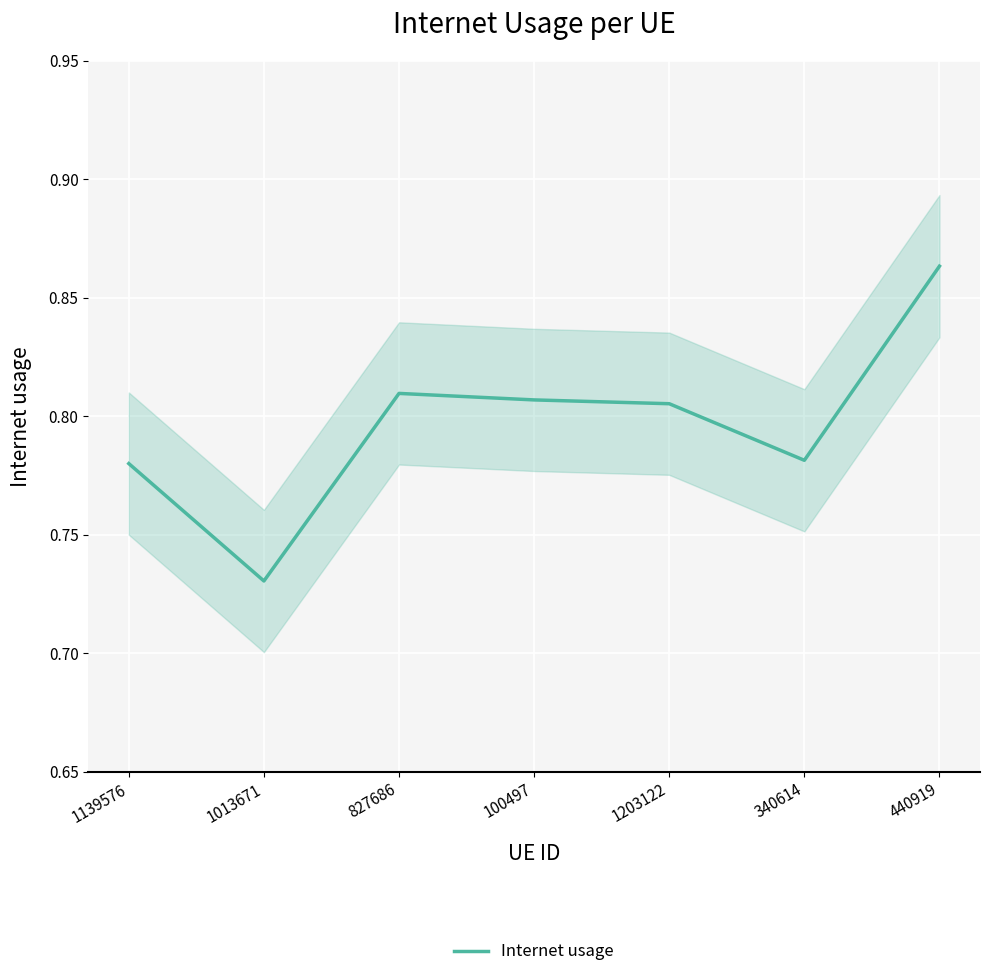

Reading right to left, what are all the values shown in this chart?

0.9	0.8	0.8	0.8	0.8	0.7	0.8